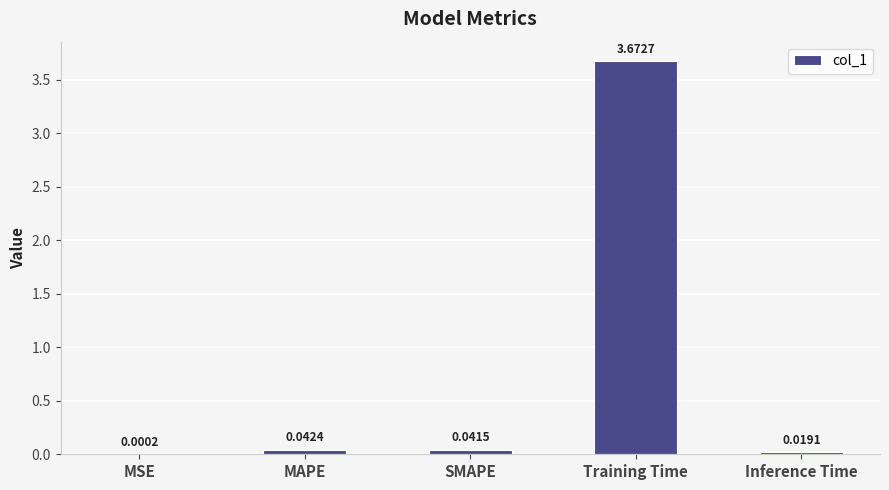

What is the sum of all values?

3.8